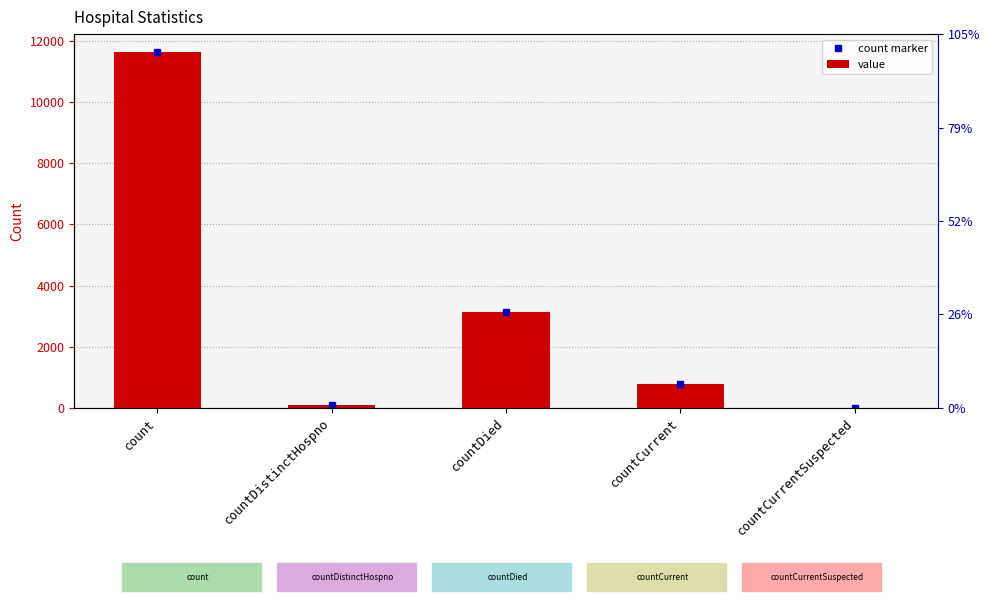

The chart shows a value of 0 at countCurrentSuspected. True or false?

True